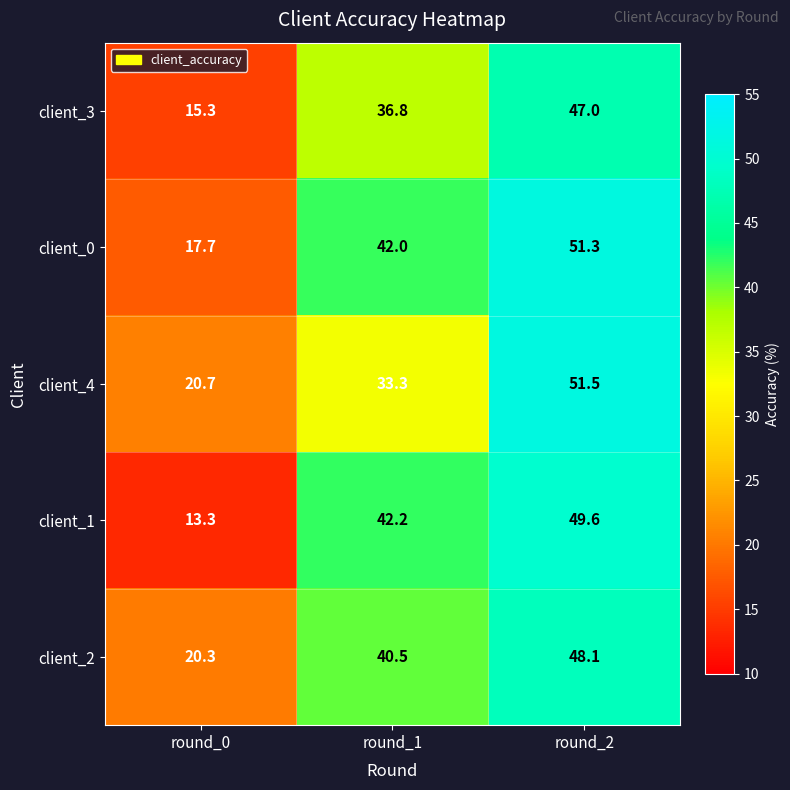

At which category is the sum across all series the highest?

round_2